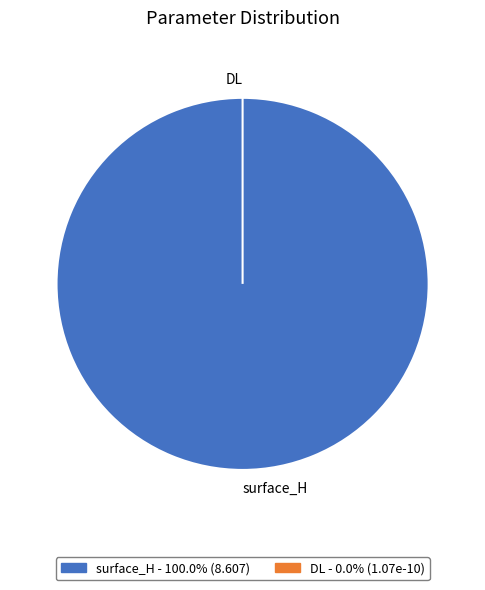

To the nearest percent, what is the average slice percentage?

50%